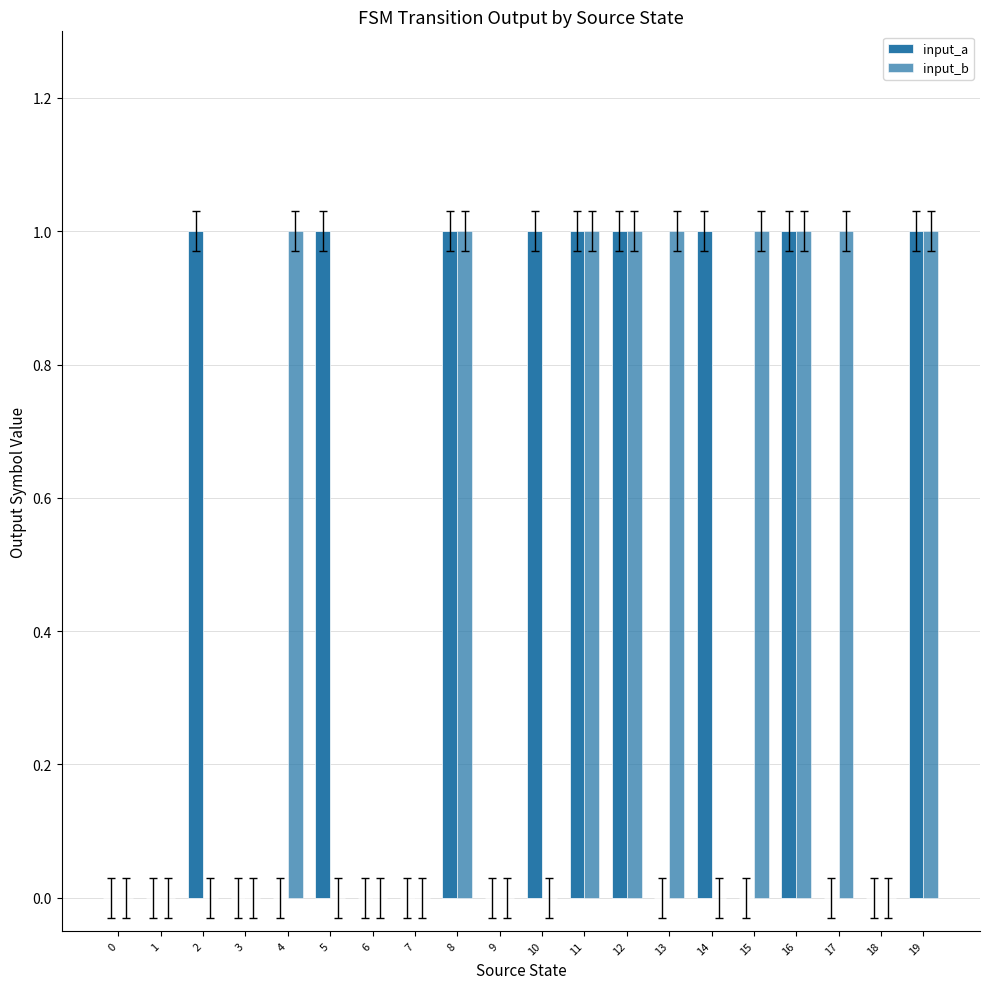

Which series has the widest spread of values?

input_a